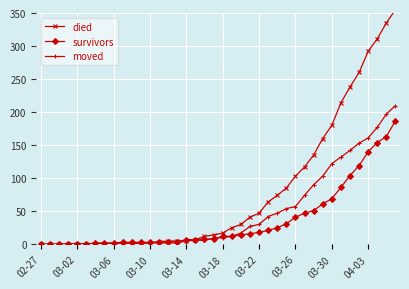

What is the highest value of the survivors series?

187